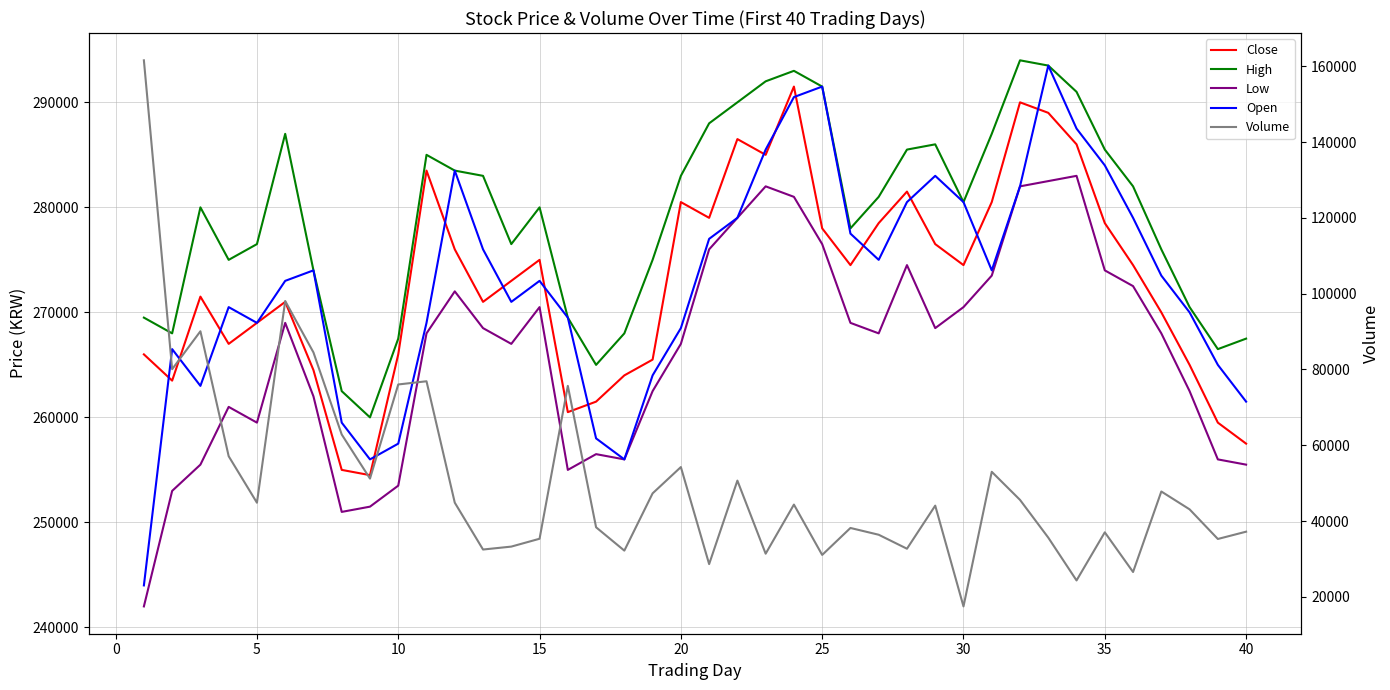

How many interior local valleys does the Close series have?

9